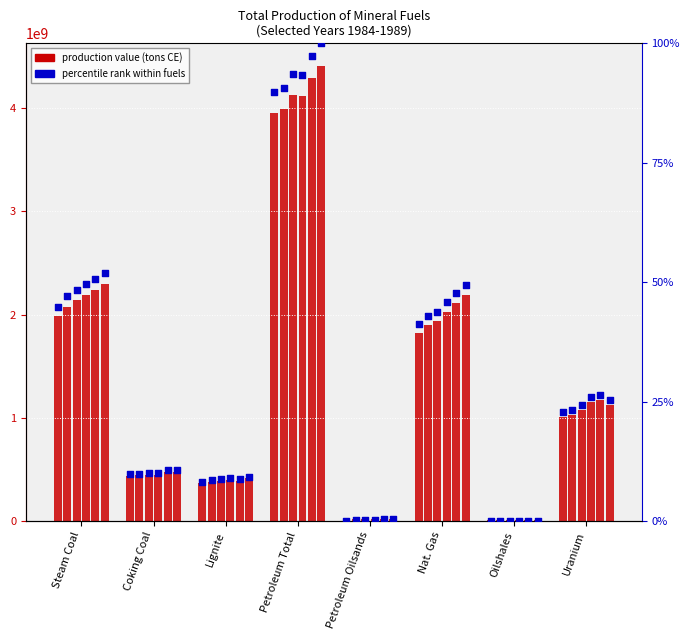

At how many categories does at least one series exceed 4232262205?

1